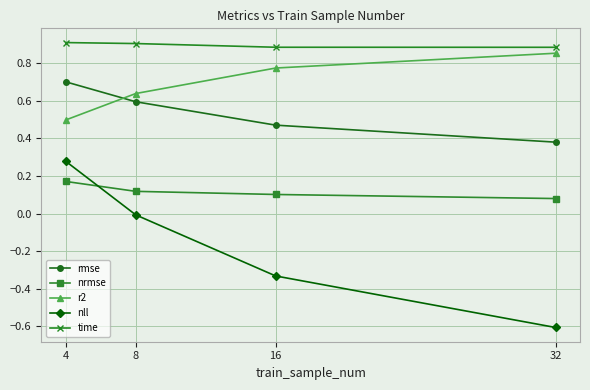

What are all the series names shown in the legend?

rmse, nrmse, r2, nll, time